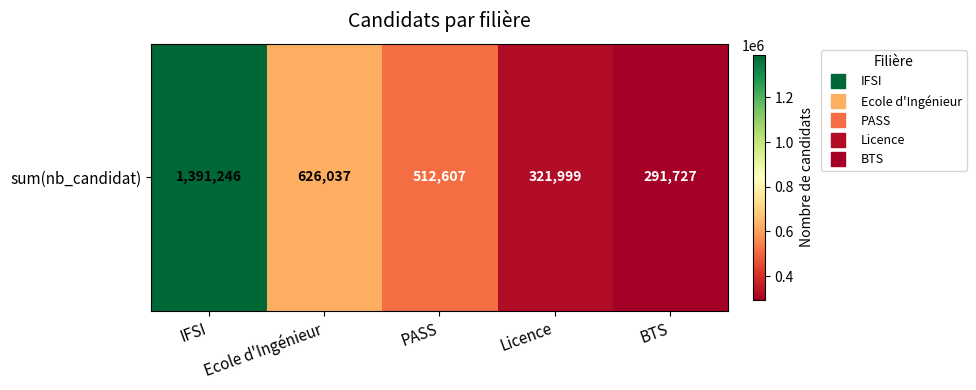

Reading left to right, transcribe all the data shown in this chart.

IFSI=1391246	Ecole d'Ingénieur=626037	PASS=512607	Licence=321999	BTS=291727